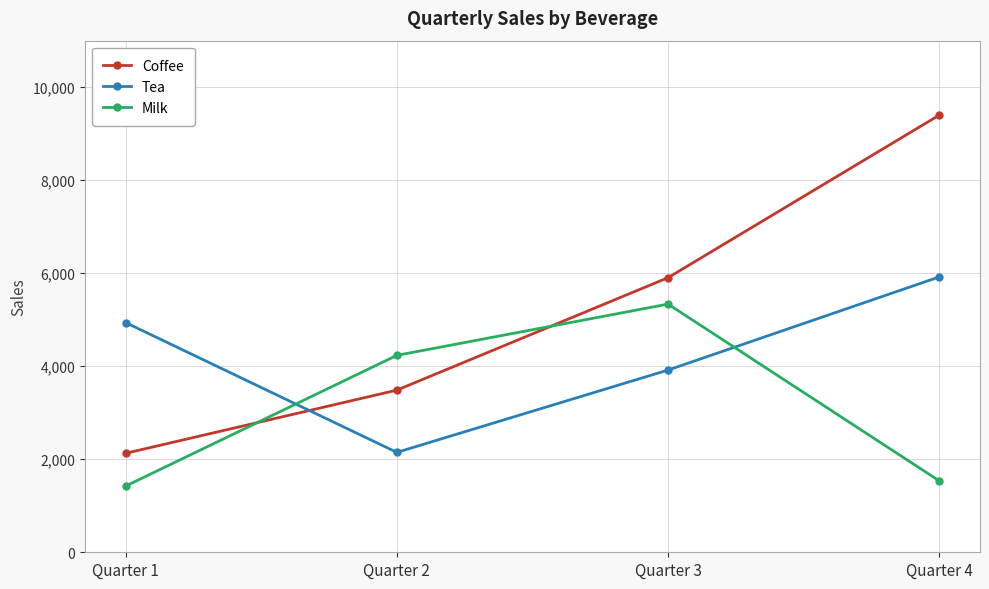

Is it true that Coffee equals 1400 at Quarter 1?

False